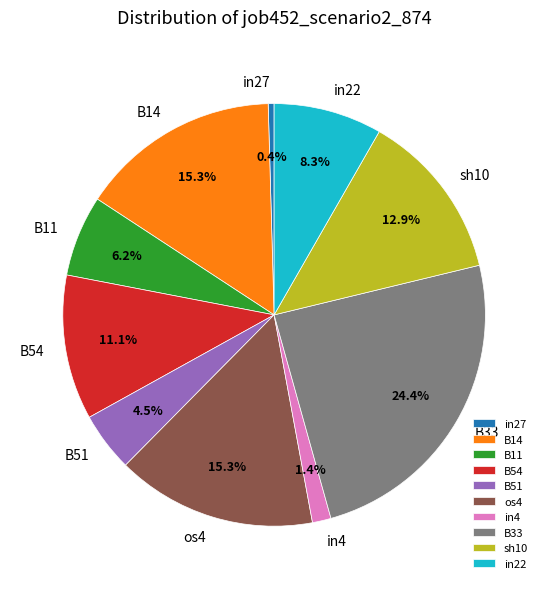

True or false: B14 accounts for 15% of the total.

True